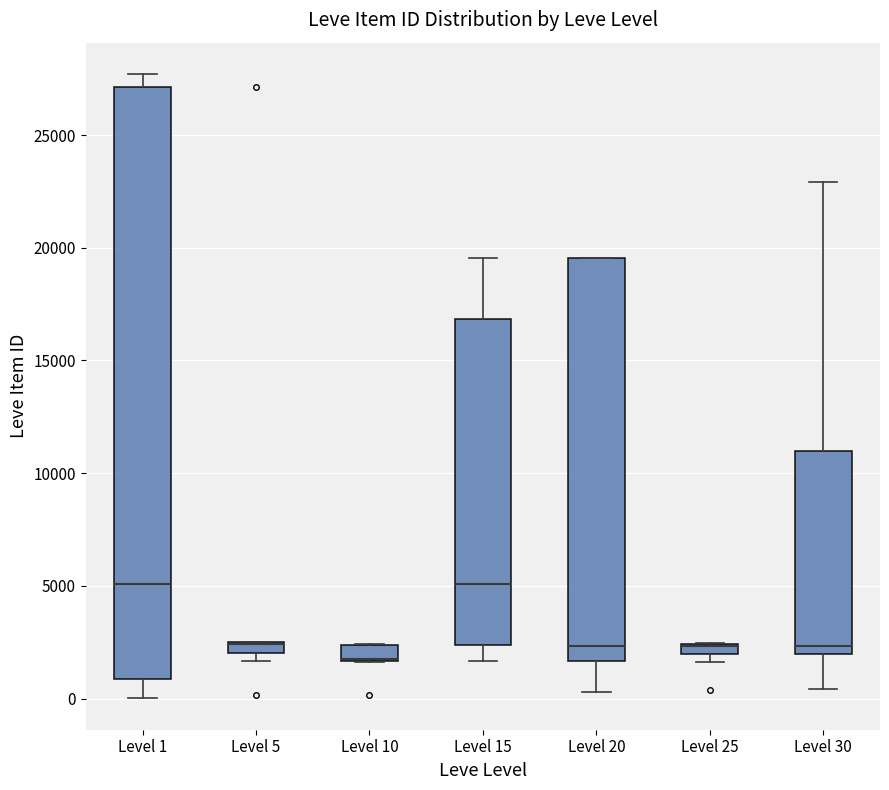

Where is the upper edge of the box for Level 10 on the y-axis? The values are not printed on the chart, so give them approximately, as read against the axis.

2500